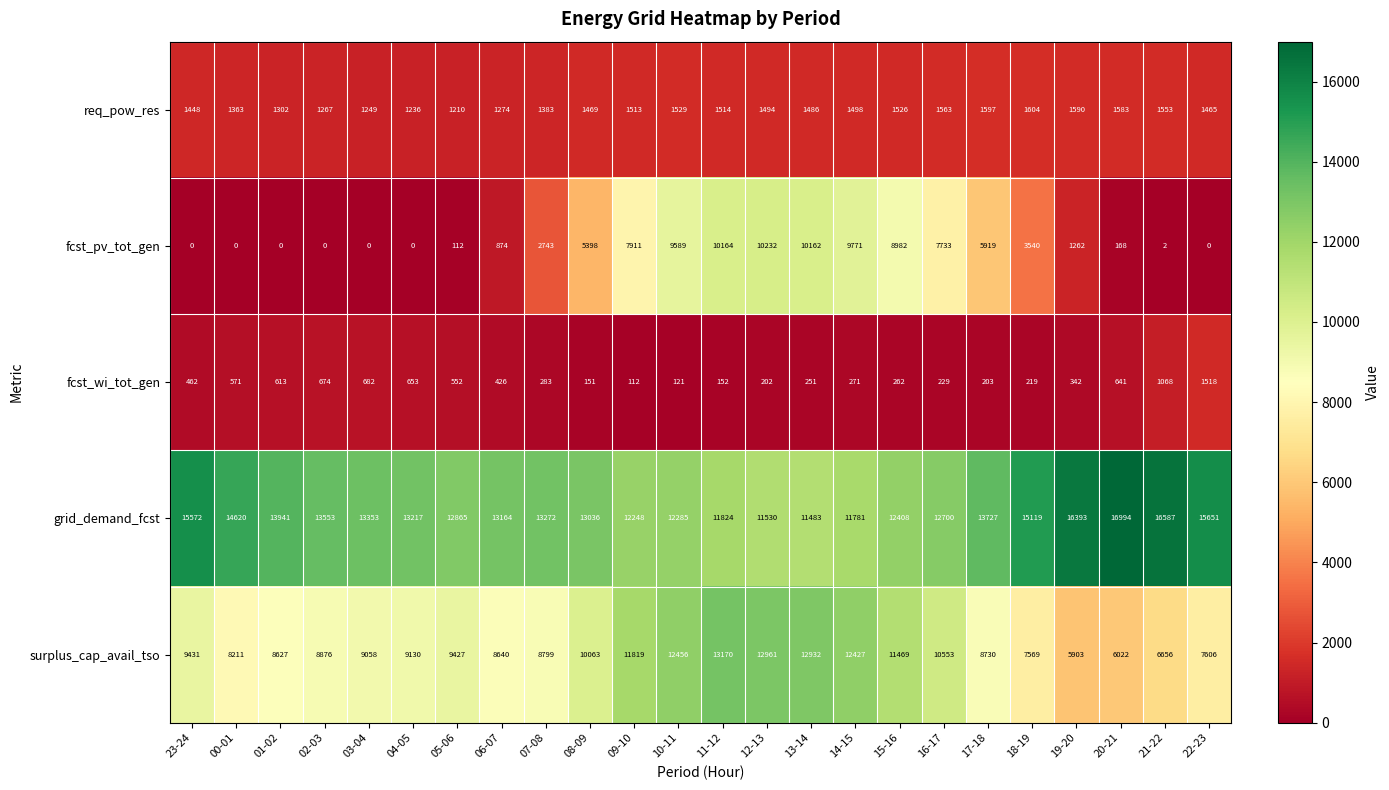

What is the greatest value displayed?

16994